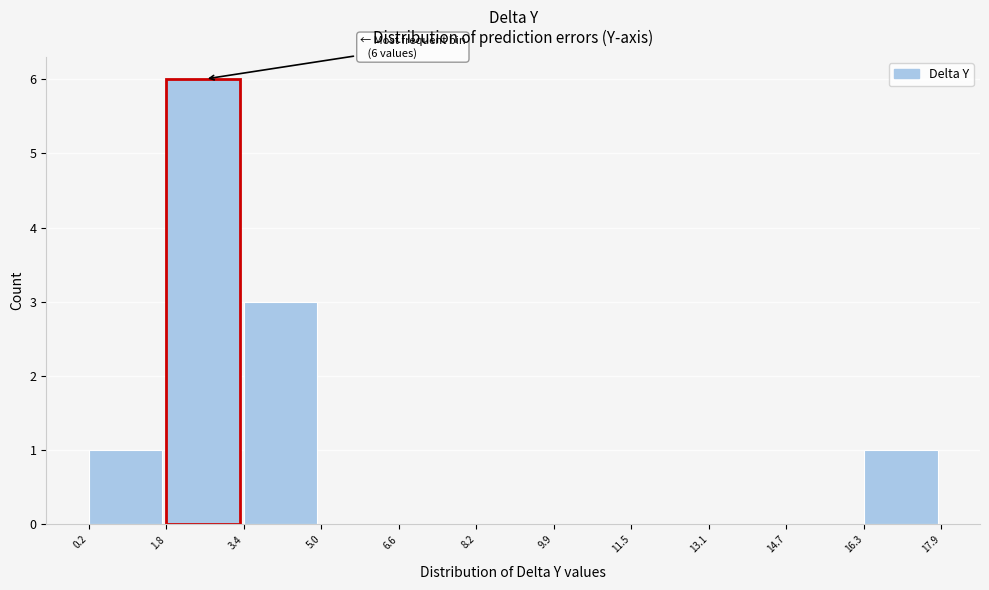

Over which range of the x-axis is the bar tallest?

1.8 to 3.4